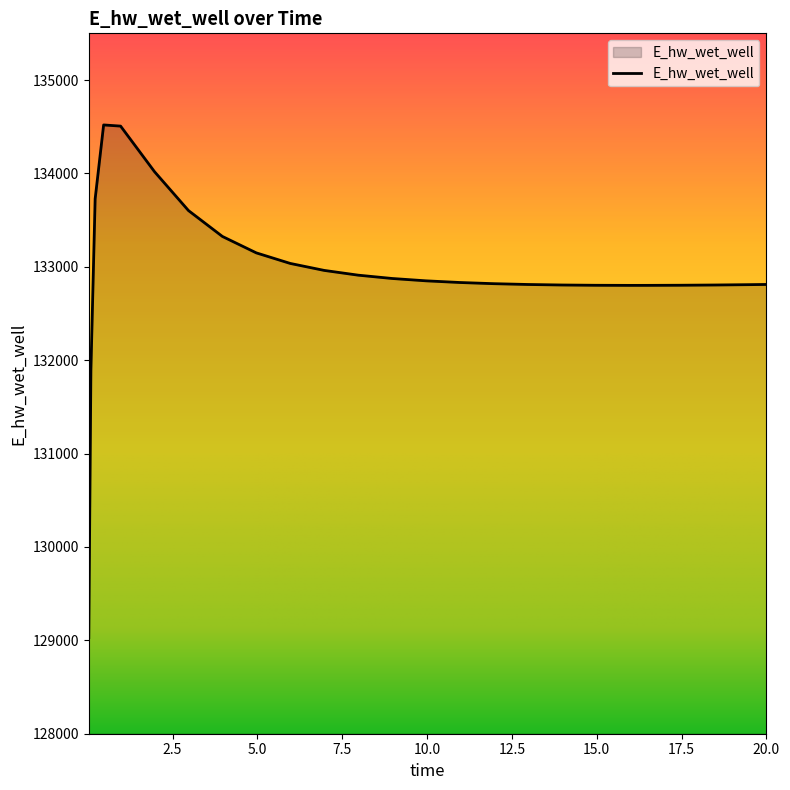

What is the smallest value displayed?

129029.8